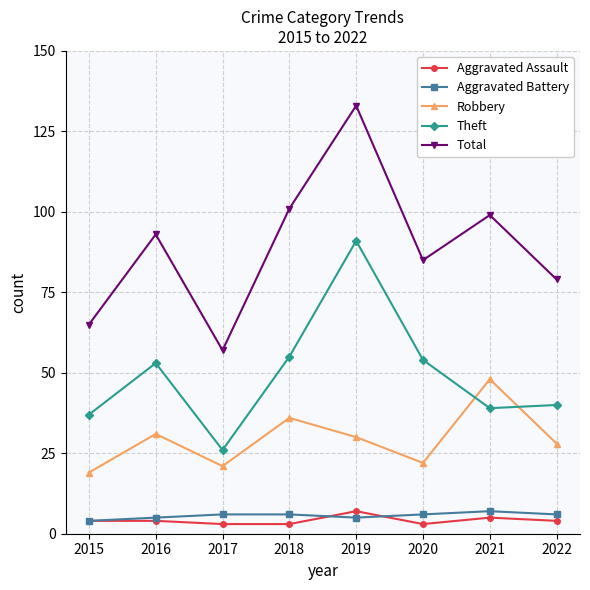

What is the approximate value of Aggravated Assault at 2019?

7